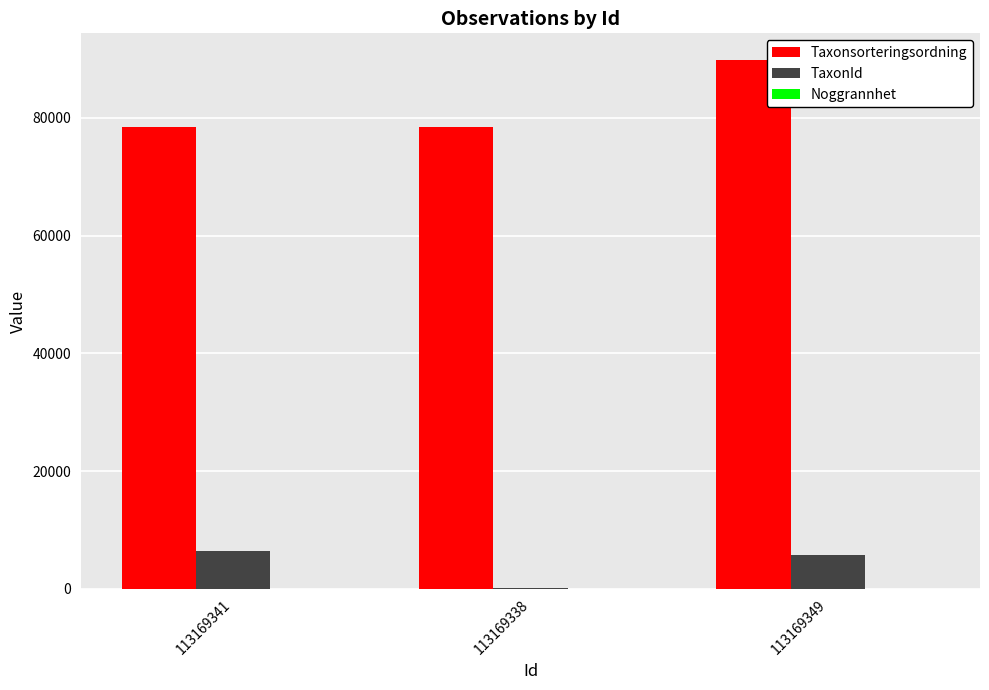

Which category has the highest value in the Taxonsorteringsordning series?

113169349